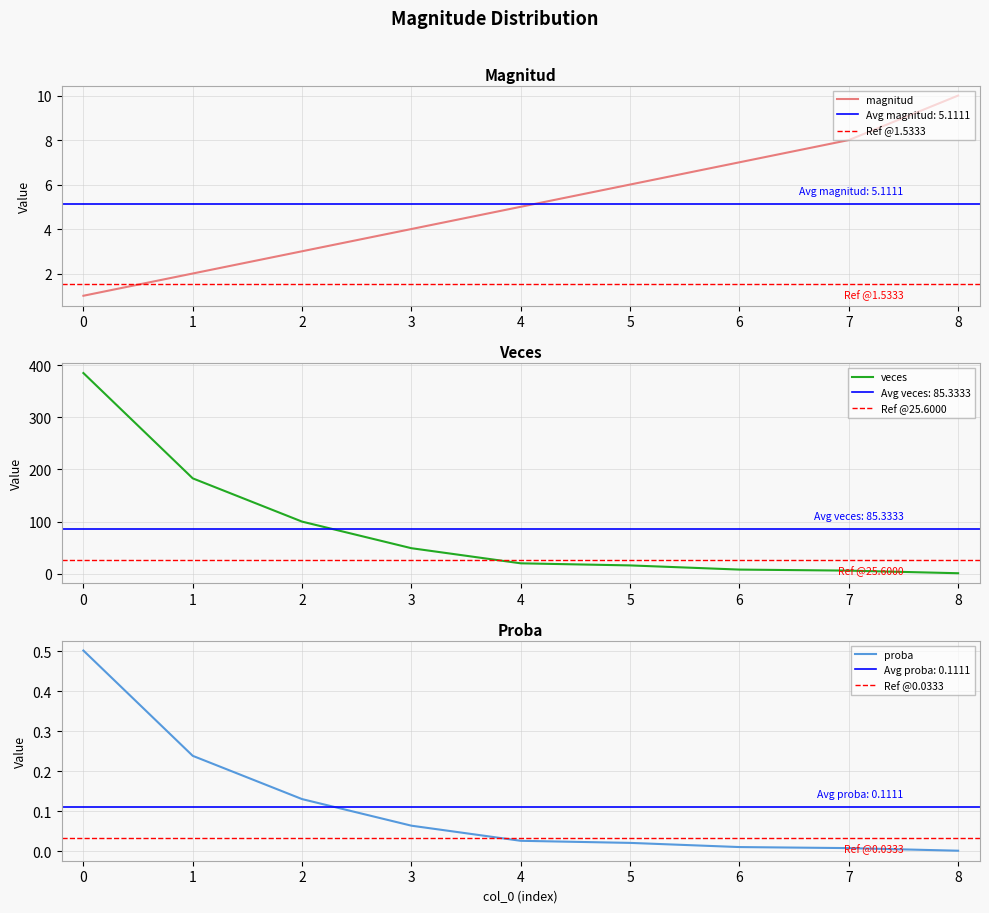

What is the difference between the proba values at 1 and 8?

0.2